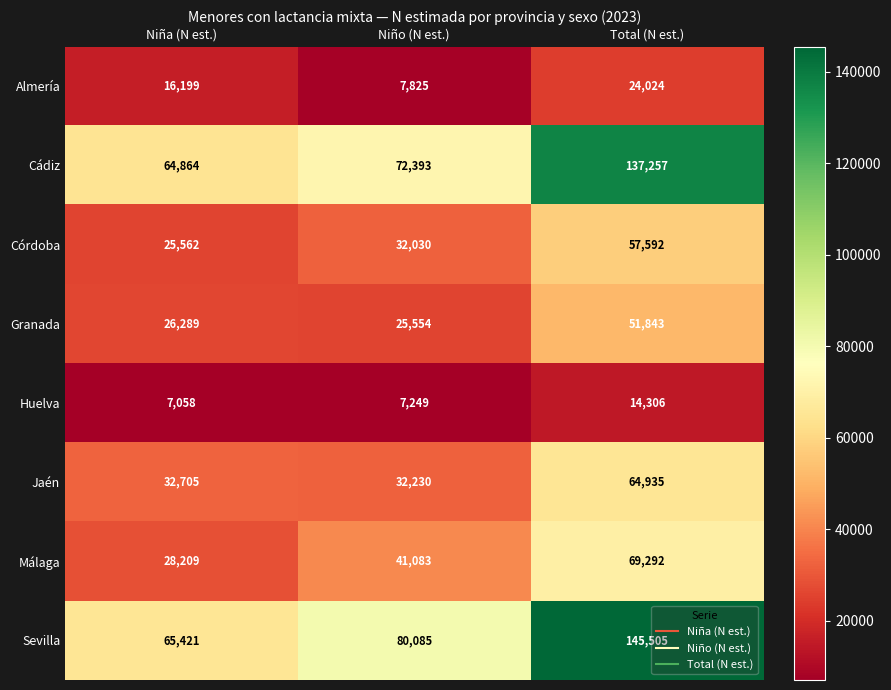

Count the number of categories in the chart.

3